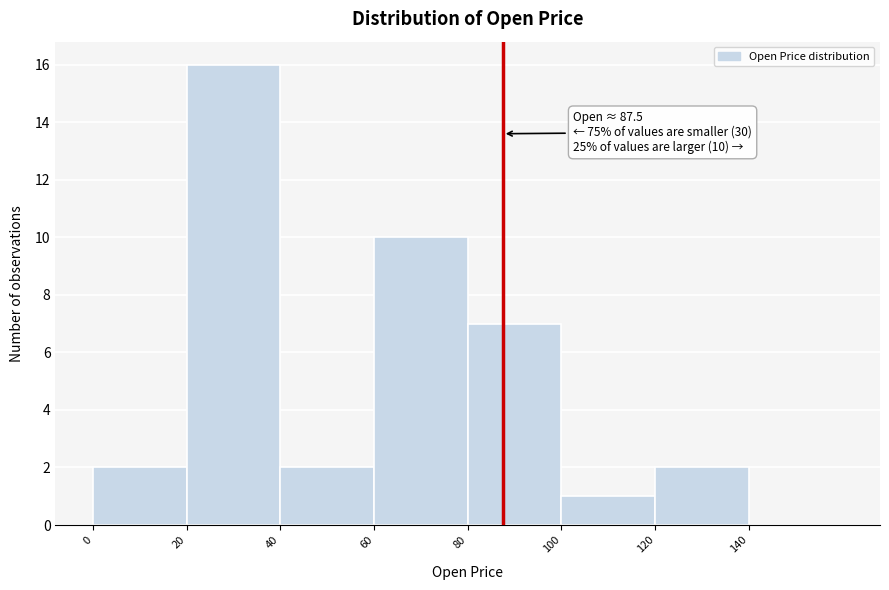

Which range on the x-axis has the tallest bar?

20 to 40